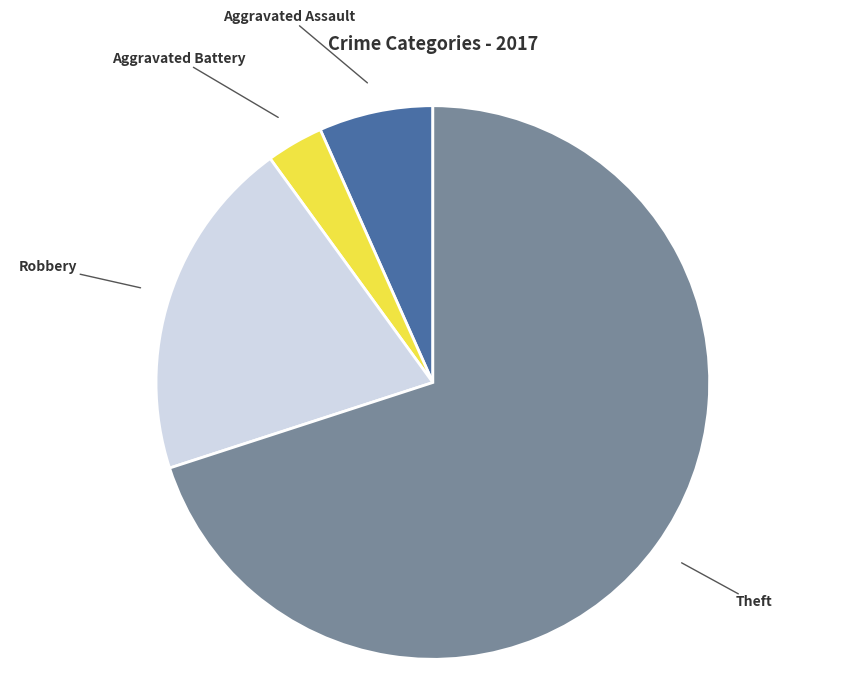

Is there any slice that represents more than half of the pie?

Yes